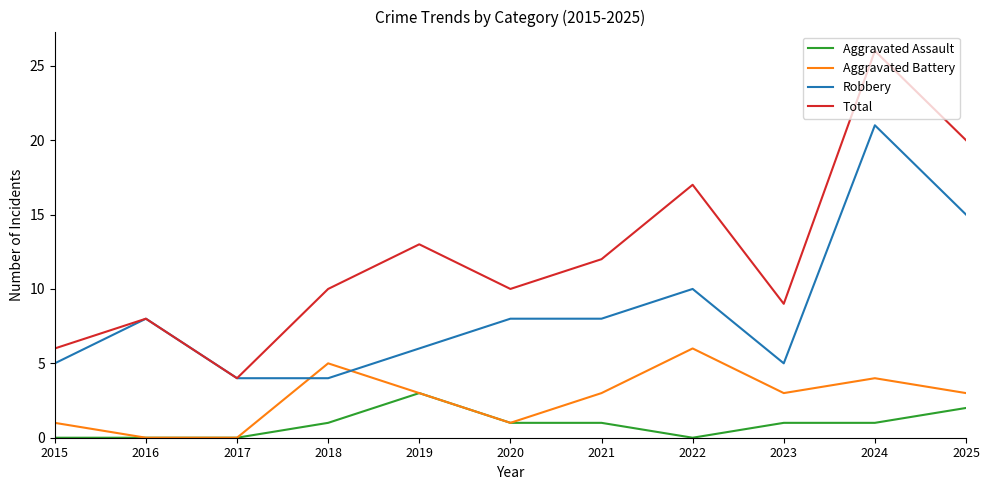

True or false: Robbery has a value of 6 at 2018.

False